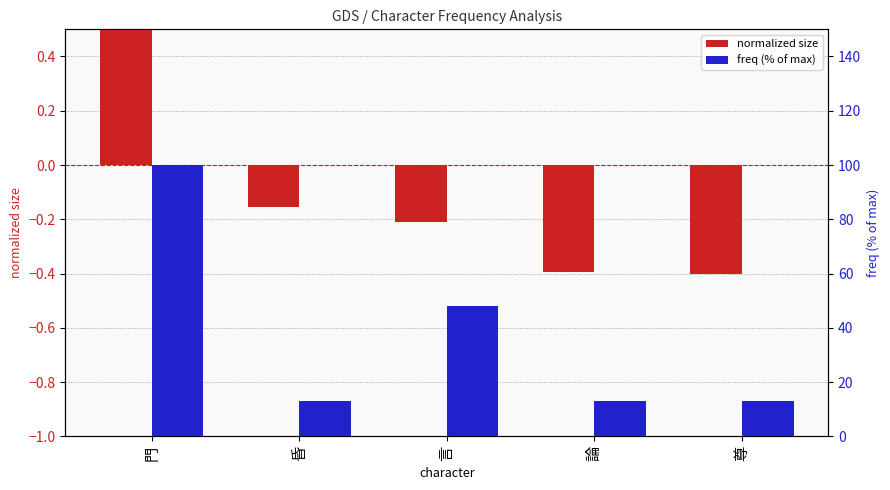

At which label does freq (% of max) first exceed 13?

門